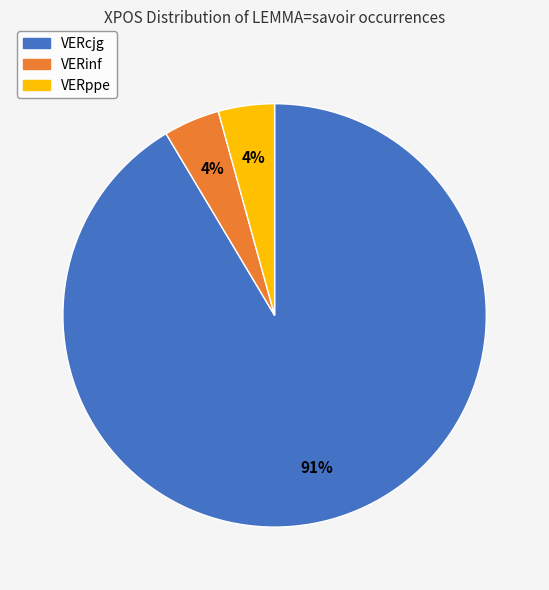

Does VERcjg account for over 50% of the chart?

Yes